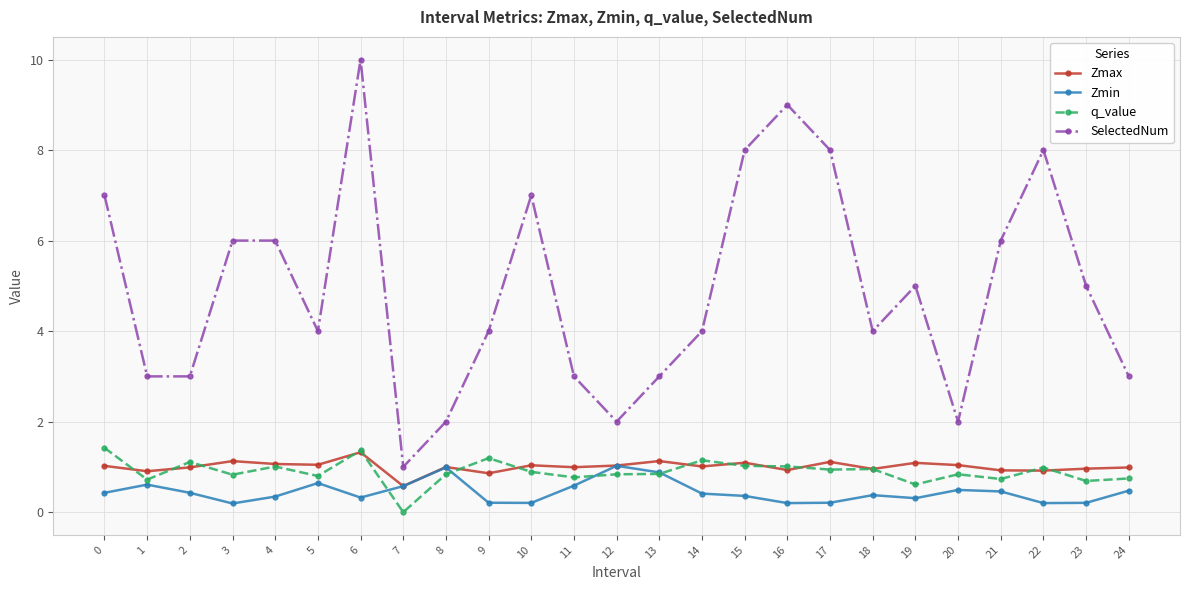

Read the Zmax value at 3.

1.1